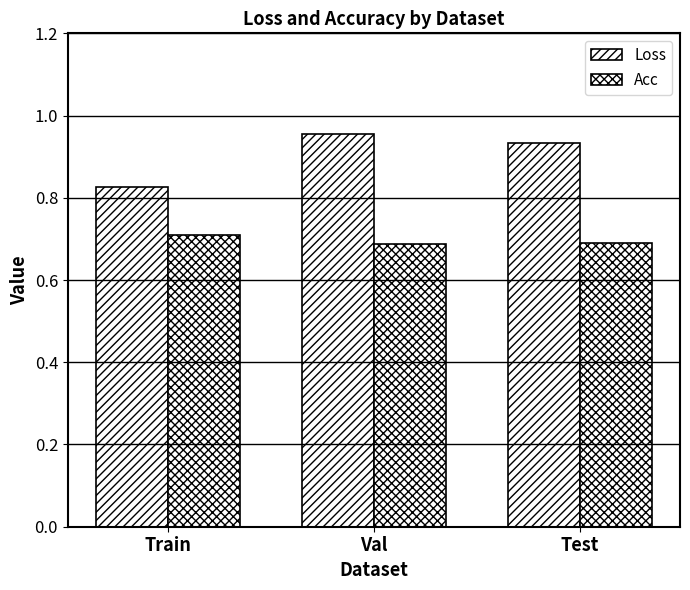

What is the sum of the Loss values at Test and Train?

1.8